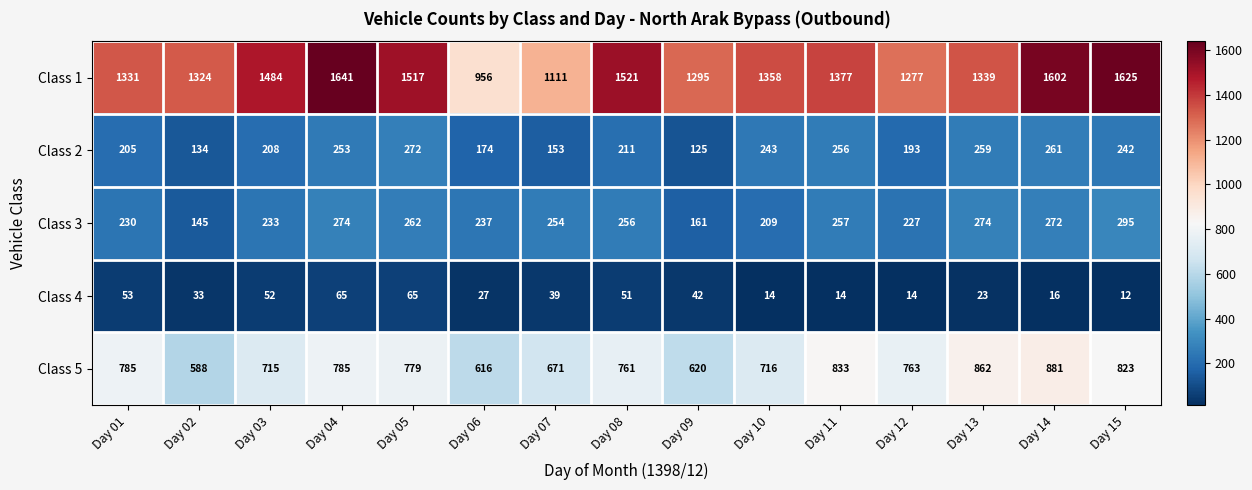

What is the sum of the Class 2 values at Day 08 and Day 10?

454